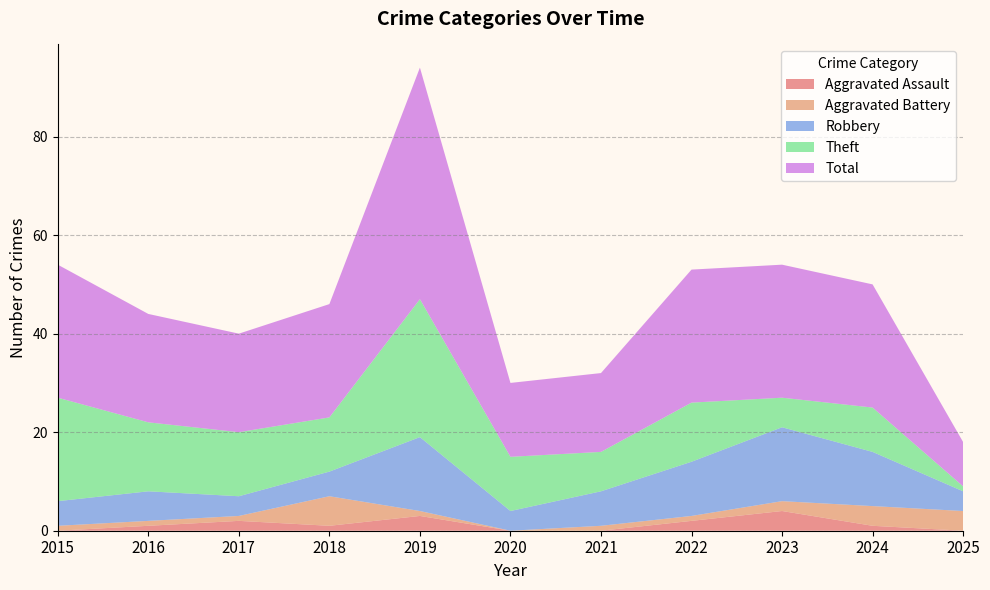

Does the chart have visible grid lines?

Yes